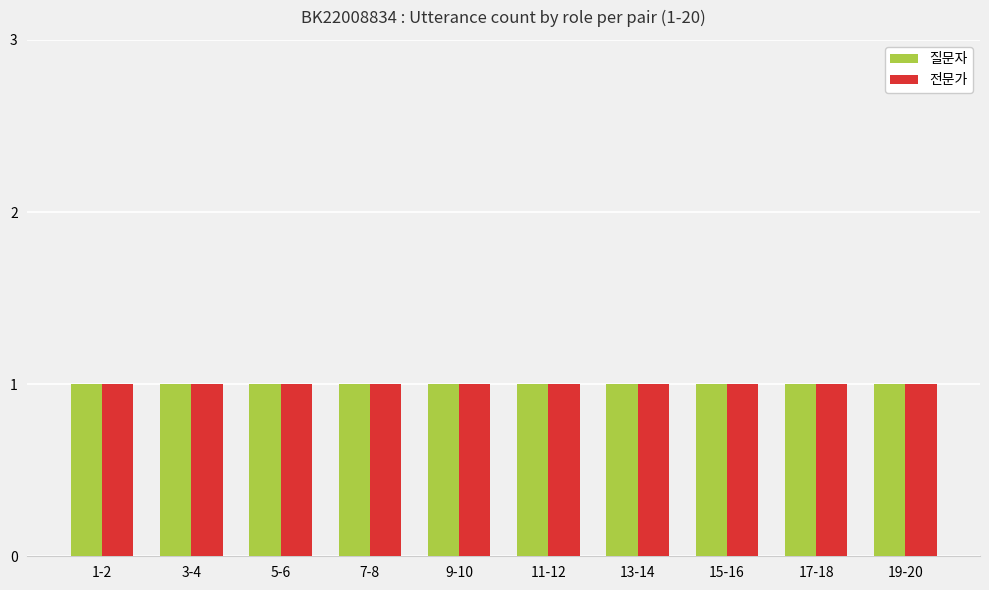

At which category is the sum across all series the highest?

utterance 1-2